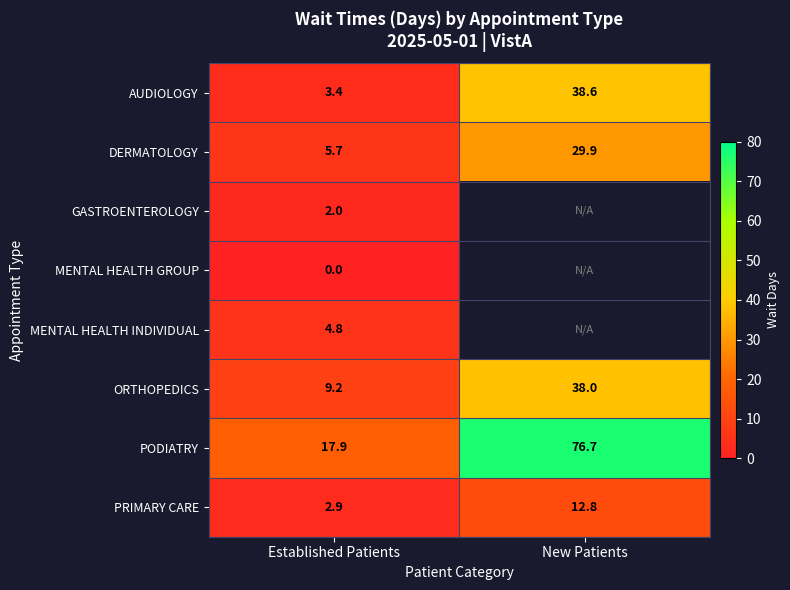

Rank the categories by AUDIOLOGY value from highest to lowest.

New Patients, Established Patients